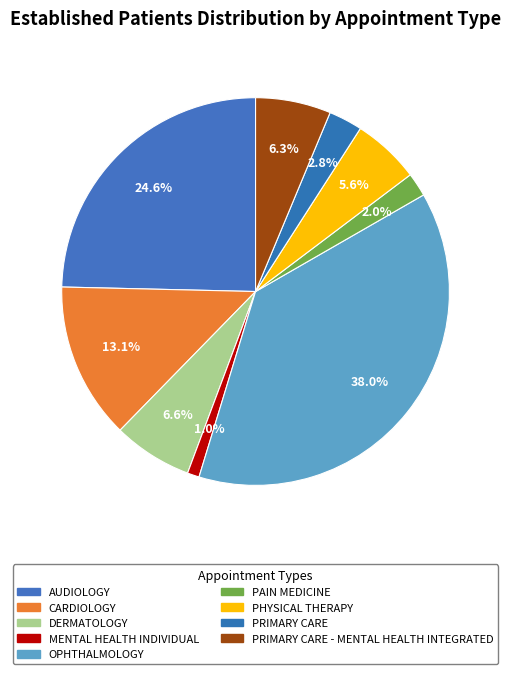

To the nearest percent, what is the difference between the PRIMARY CARE and OPHTHALMOLOGY slice percentages?

35%